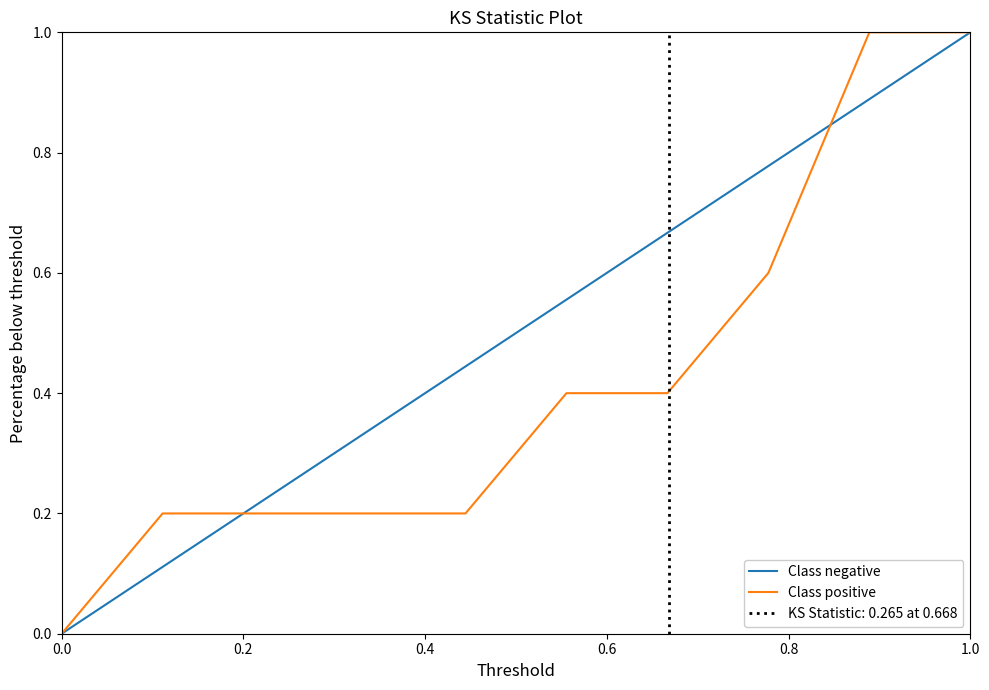

What are all the series names shown in the legend?

Class negative, Class positive